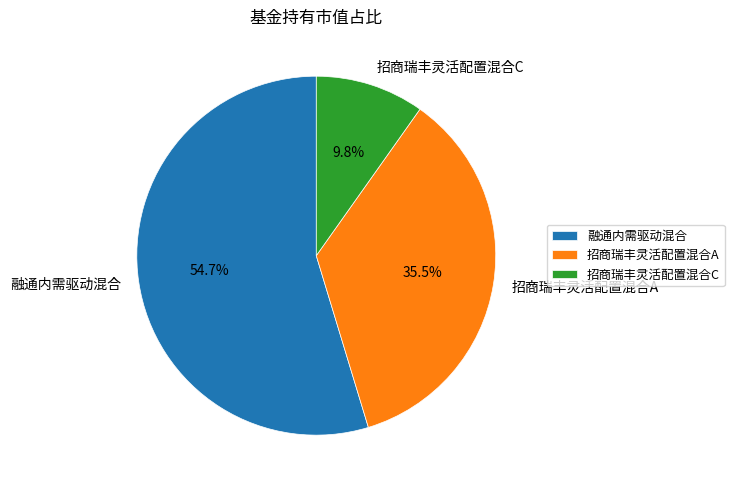

Rank the categories by value from lowest to highest.

招商瑞丰灵活配置混合C, 招商瑞丰灵活配置混合A, 融通内需驱动混合